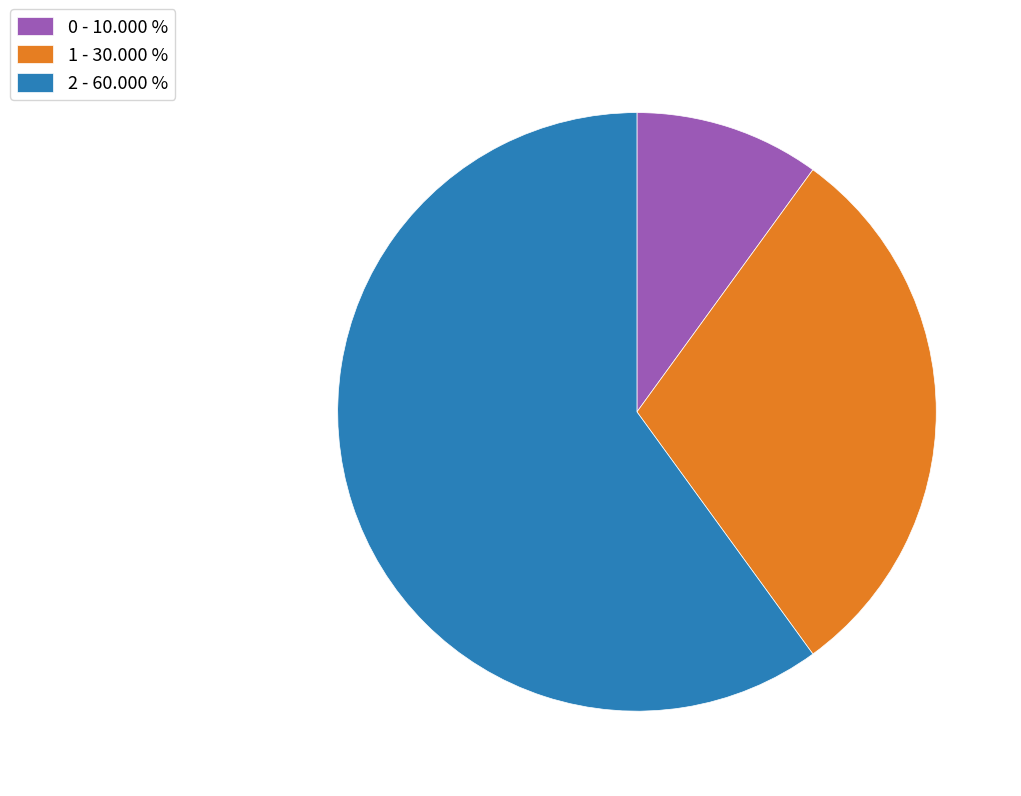

Between 0 and 2, which is larger?

2